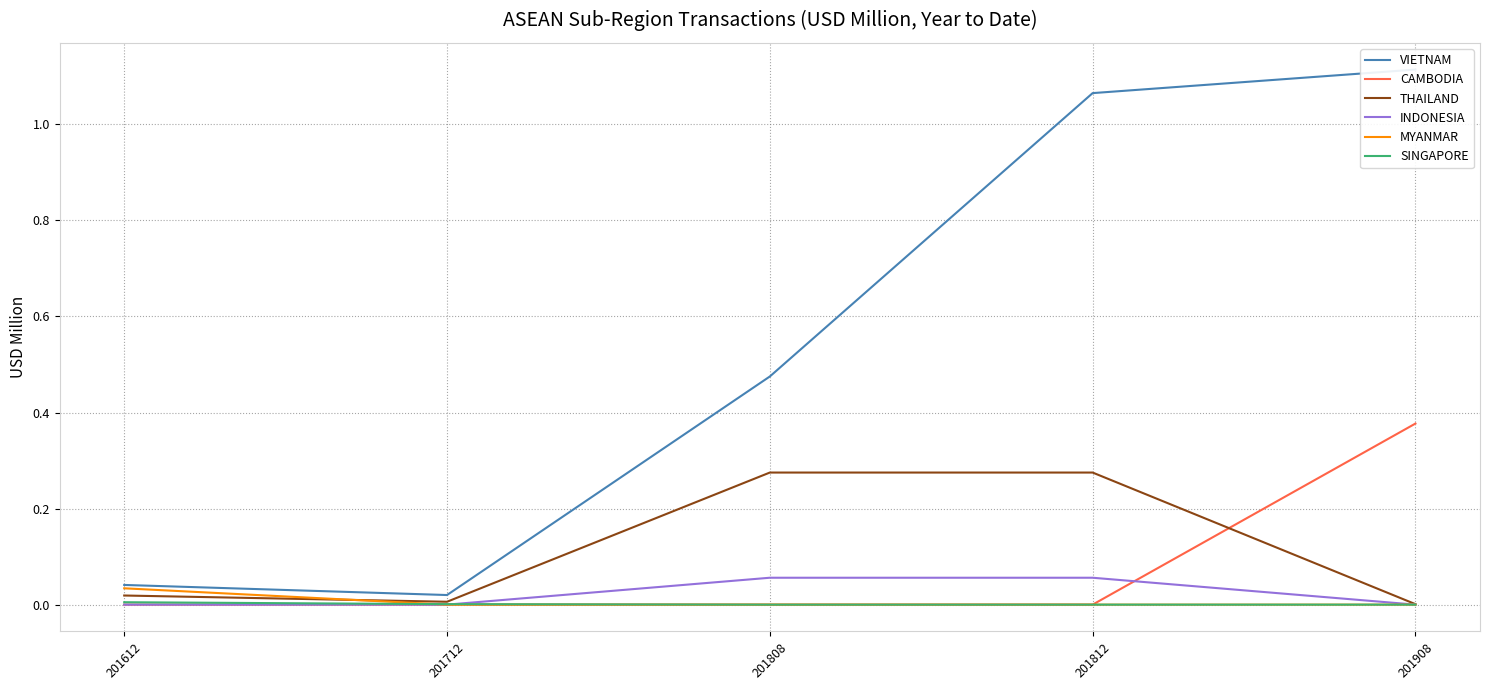

What is the difference between the second highest and second lowest values in the THAILAND series?

0.3